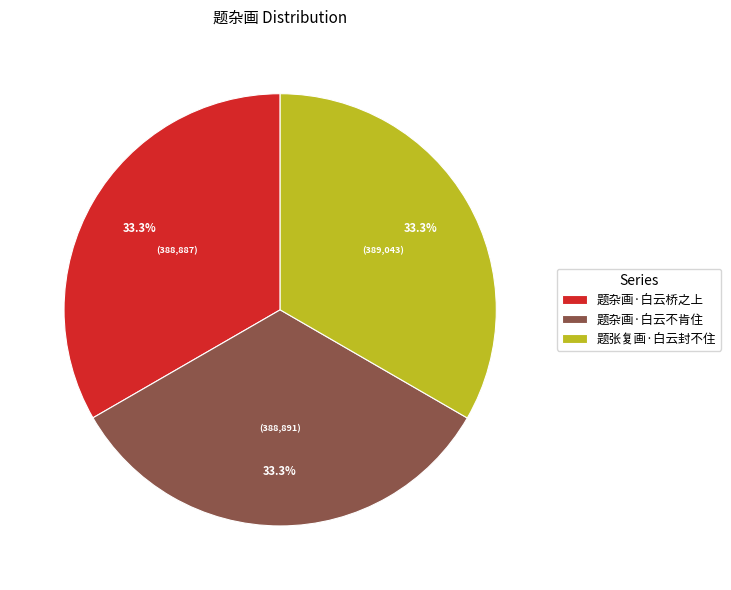

Do 题杂画·白云桥之上 and 题张复画·白云封不住 together represent more than half of the pie?

Yes